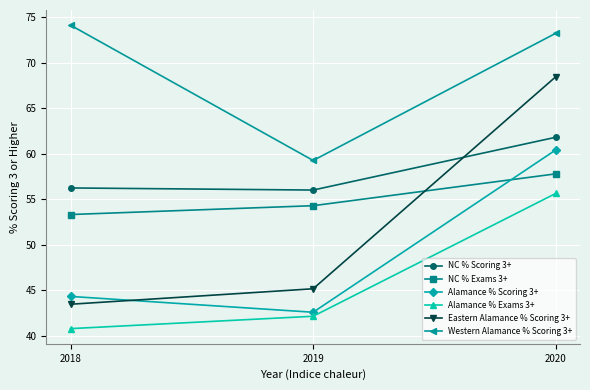

Which series has the largest range (max minus min)?

Eastern Alamance % Scoring 3+